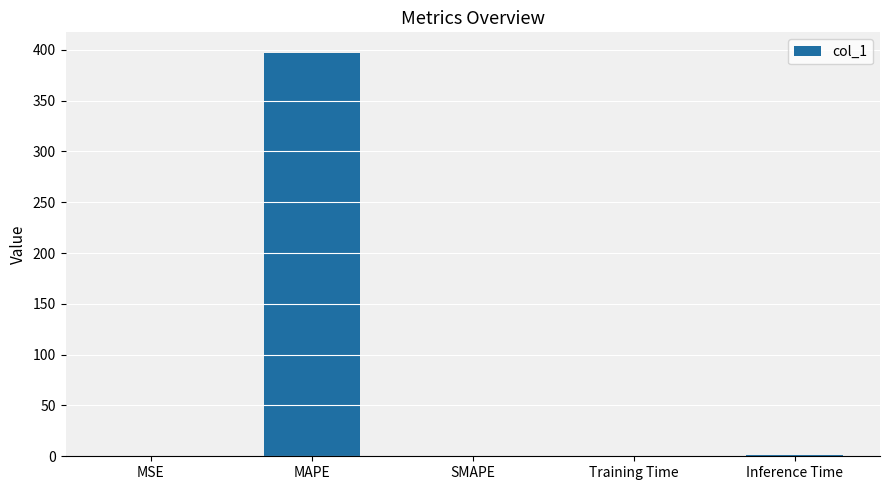

Between MAPE and MSE, which is larger?

MAPE